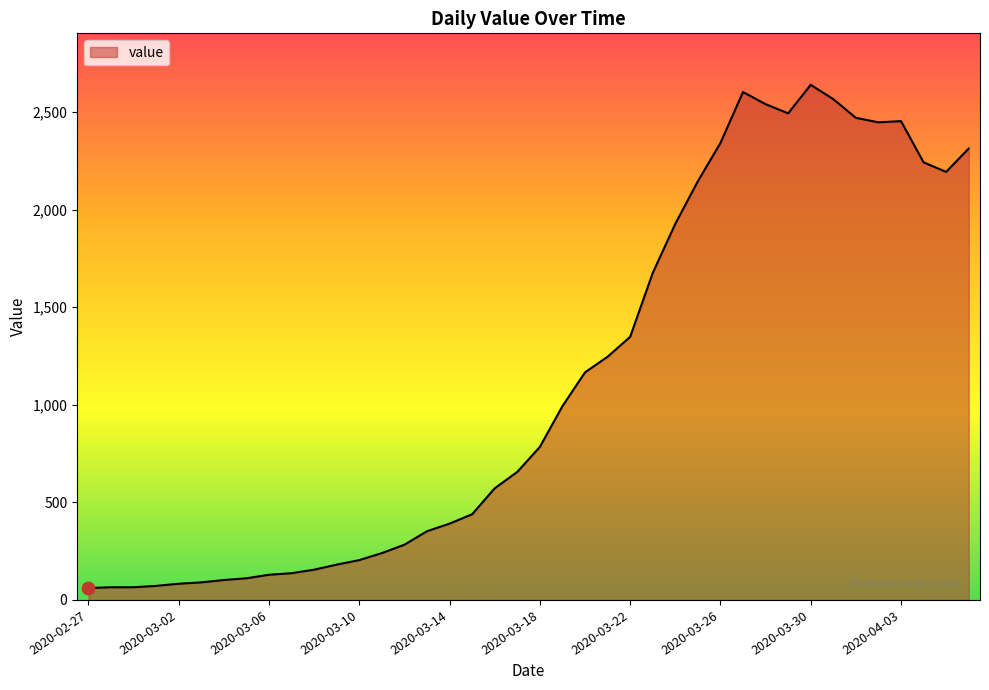

What is the greatest value displayed?

2639